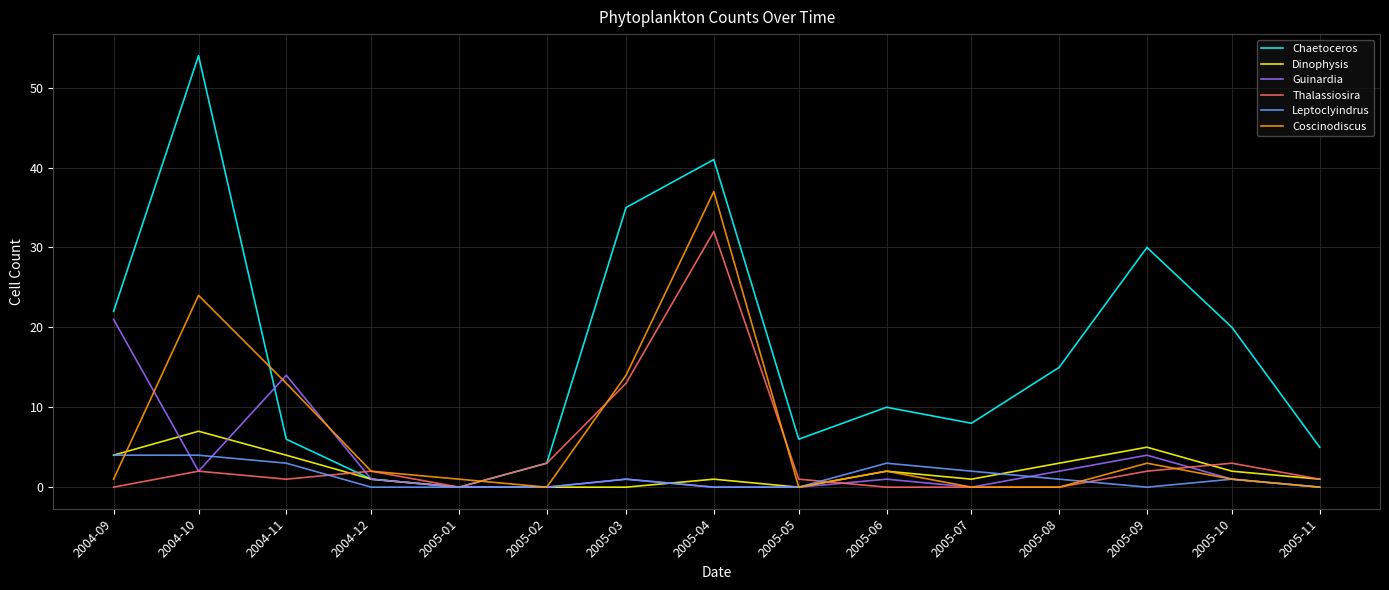

Reading left to right, extract all data points from this chart.

Chaetoceros: 2004-09=22	2004-10=54	2004-11=6	2004-12=1	2005-01=0	2005-02=3	2005-03=35	2005-04=41	2005-05=6	2005-06=10	2005-07=8	2005-08=15	2005-09=30	2005-10=20	2005-11=5
Dinophysis: 2004-09=4	2004-10=7	2004-11=4	2004-12=1	2005-01=0	2005-02=0	2005-03=0	2005-04=1	2005-05=0	2005-06=2	2005-07=1	2005-08=3	2005-09=5	2005-10=2	2005-11=1
Guinardia: 2004-09=21	2004-10=2	2004-11=14	2004-12=1	2005-01=0	2005-02=0	2005-03=1	2005-04=0	2005-05=0	2005-06=1	2005-07=0	2005-08=2	2005-09=4	2005-10=1	2005-11=0
Thalassiosira: 2004-09=0	2004-10=2	2004-11=1	2004-12=2	2005-01=0	2005-02=3	2005-03=13	2005-04=32	2005-05=1	2005-06=0	2005-07=0	2005-08=0	2005-09=2	2005-10=3	2005-11=1
Leptoclyindrus: 2004-09=4	2004-10=4	2004-11=3	2004-12=0	2005-01=0	2005-02=0	2005-03=1	2005-04=0	2005-05=0	2005-06=3	2005-07=2	2005-08=1	2005-09=0	2005-10=1	2005-11=0
Coscinodiscus: 2004-09=1	2004-10=24	2004-11=13	2004-12=2	2005-01=1	2005-02=0	2005-03=14	2005-04=37	2005-05=0	2005-06=2	2005-07=0	2005-08=0	2005-09=3	2005-10=1	2005-11=0